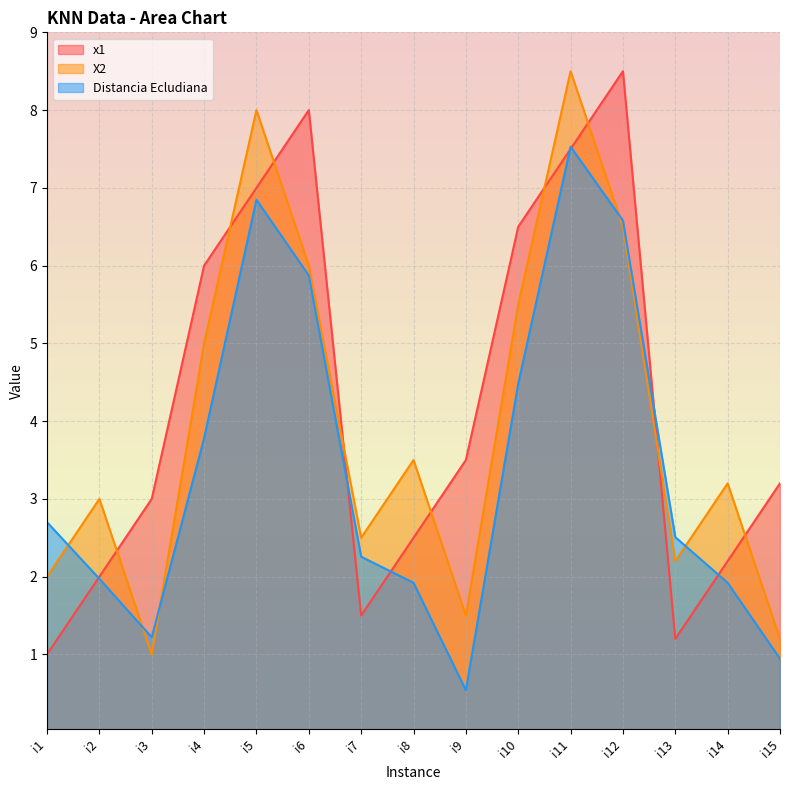

How many lines are shown in the chart?

3